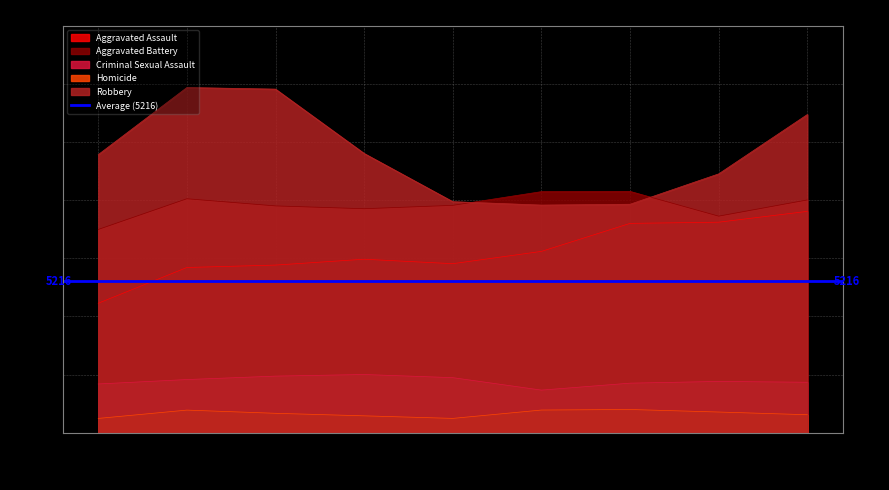

What is the sum of the Homicide values at 2018 and 2015?

1081